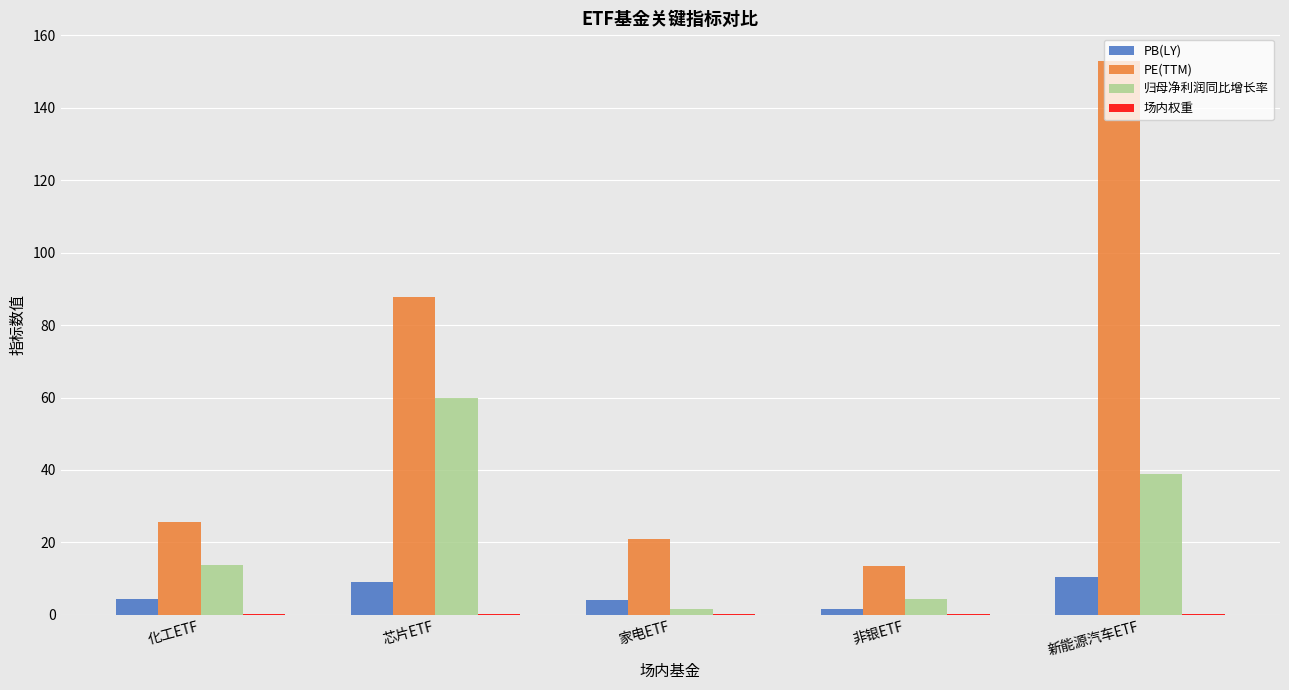

Where is 归母净利润同比增长率 nearest to the value 30?

新能源汽车ETF